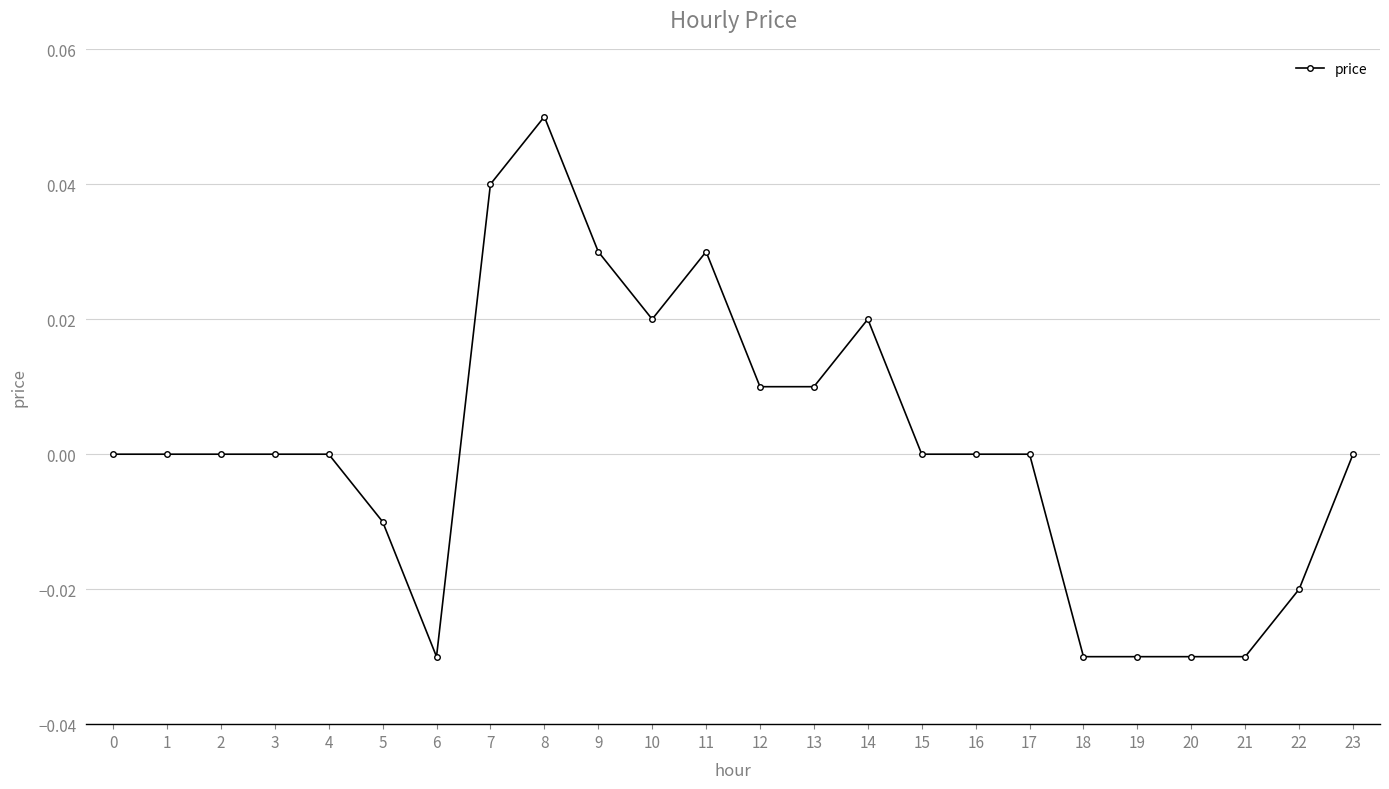

How many categories are shown in the chart?

24